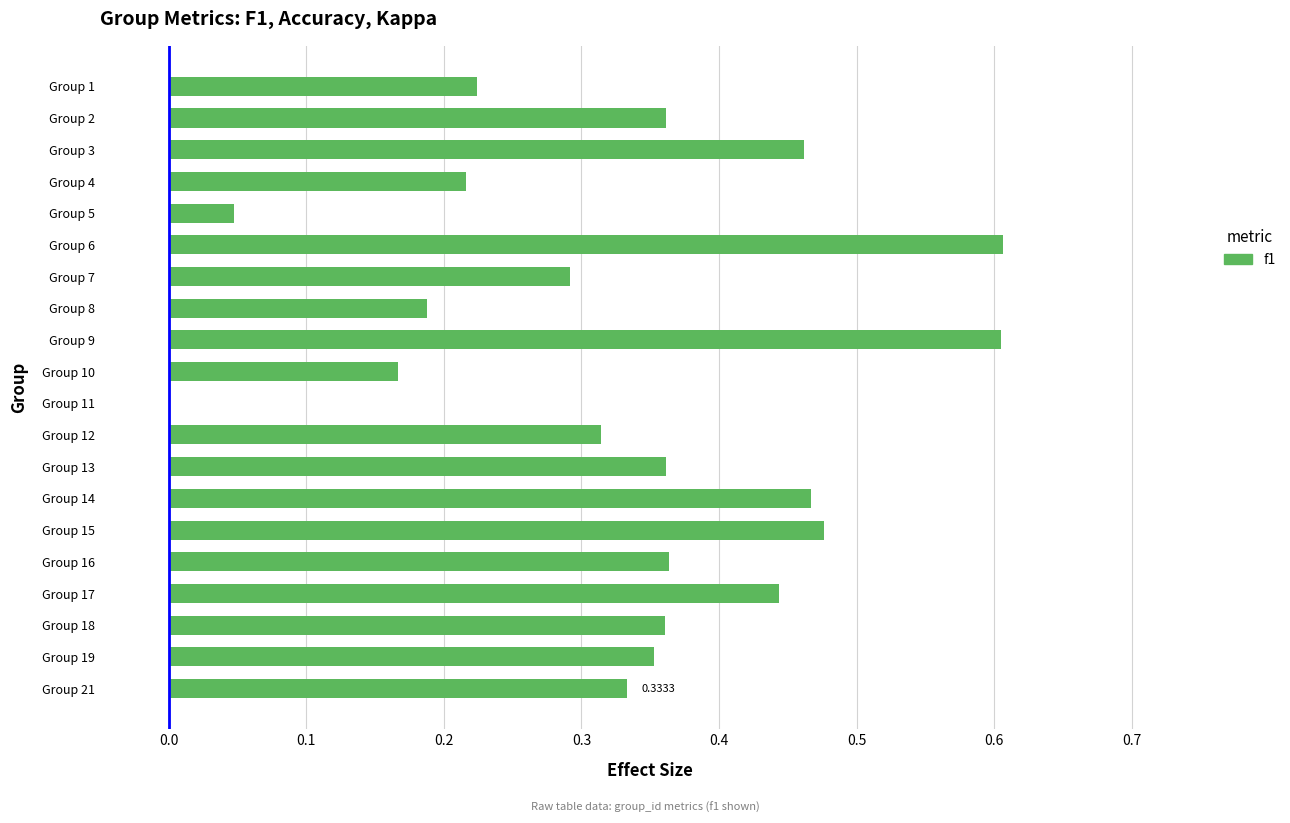

What is the sum of all values?

6.6